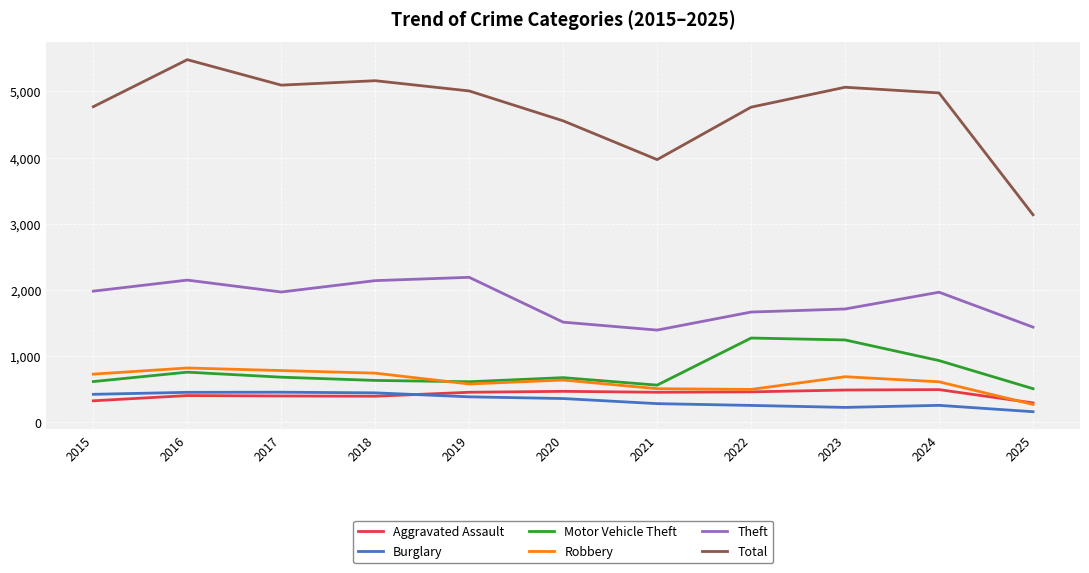

What is the total value across all series at 2018?

9510